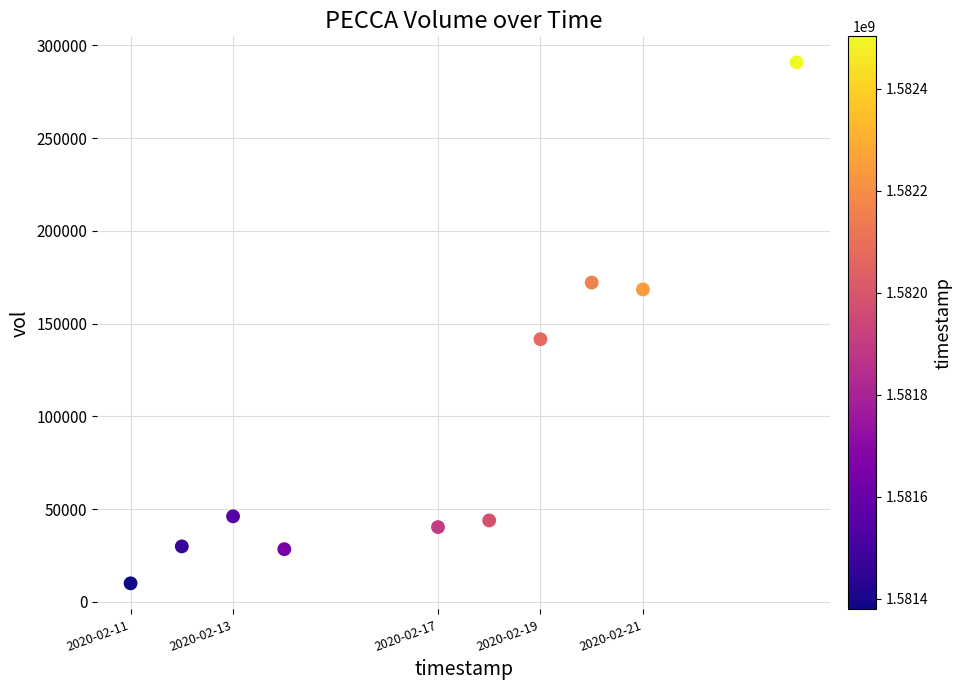

What is the range of Y values (max minus min)?

280800